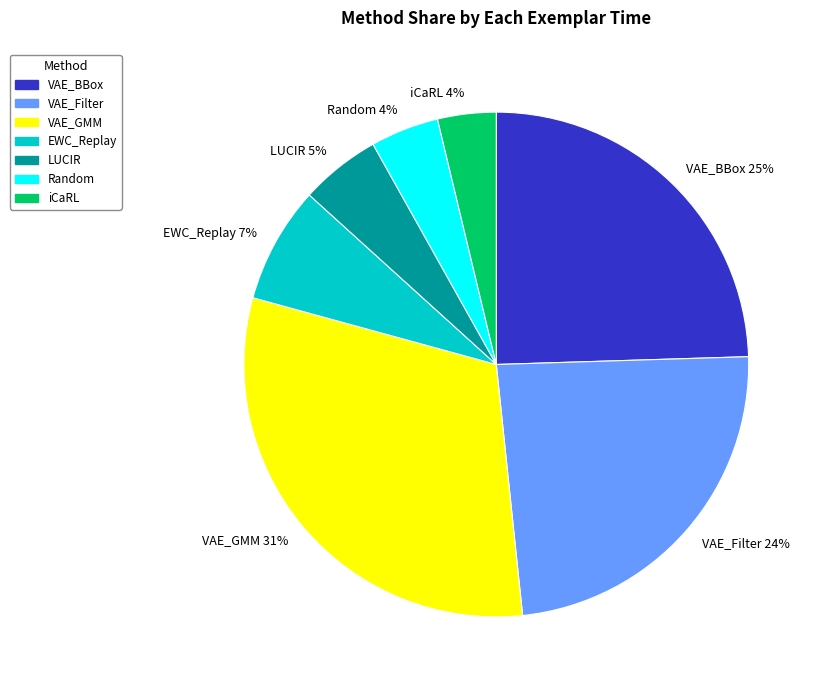

Between Random 4% and VAE_Filter 24%, which is larger?

VAE_Filter 24%